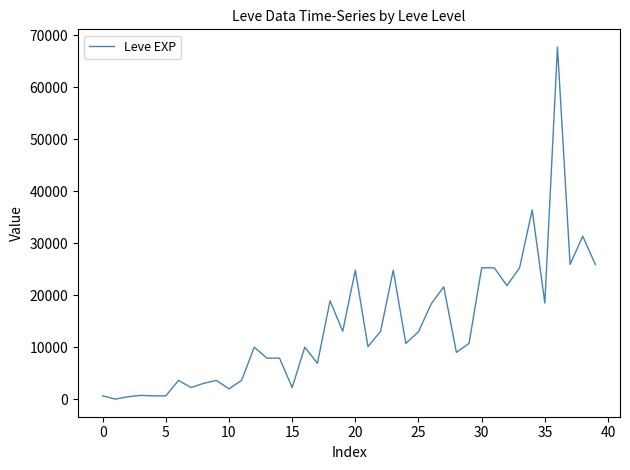

What is the maximum value shown in the chart?

67730